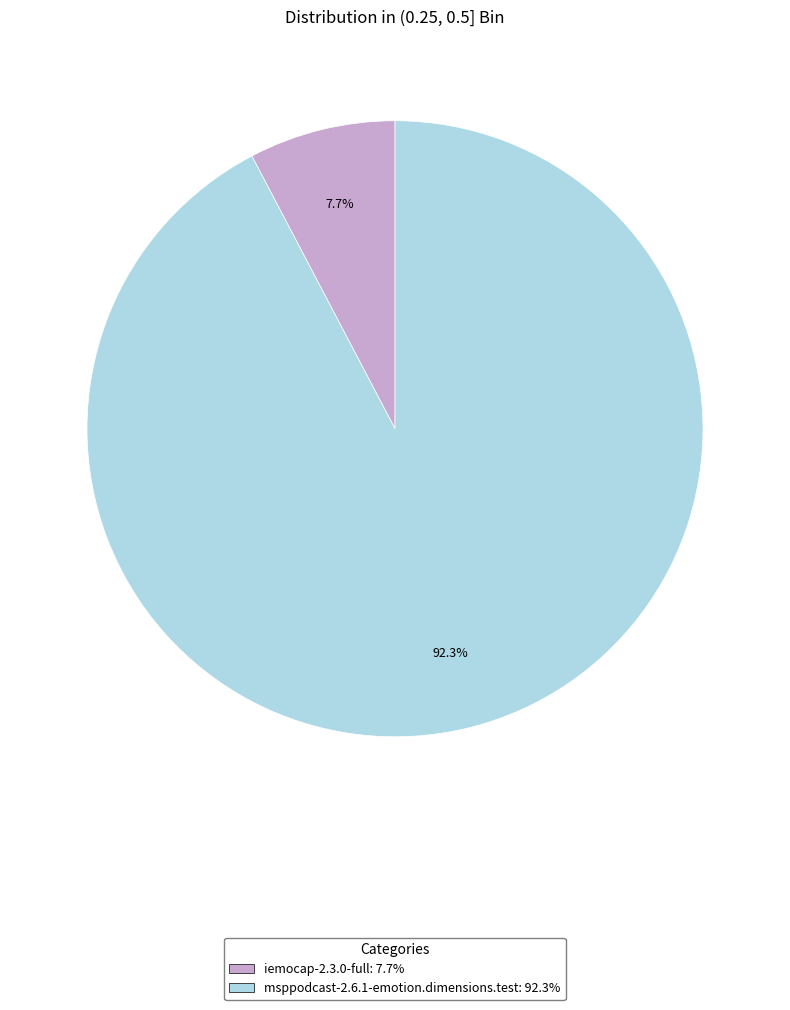

How many slices are in this pie chart?

2